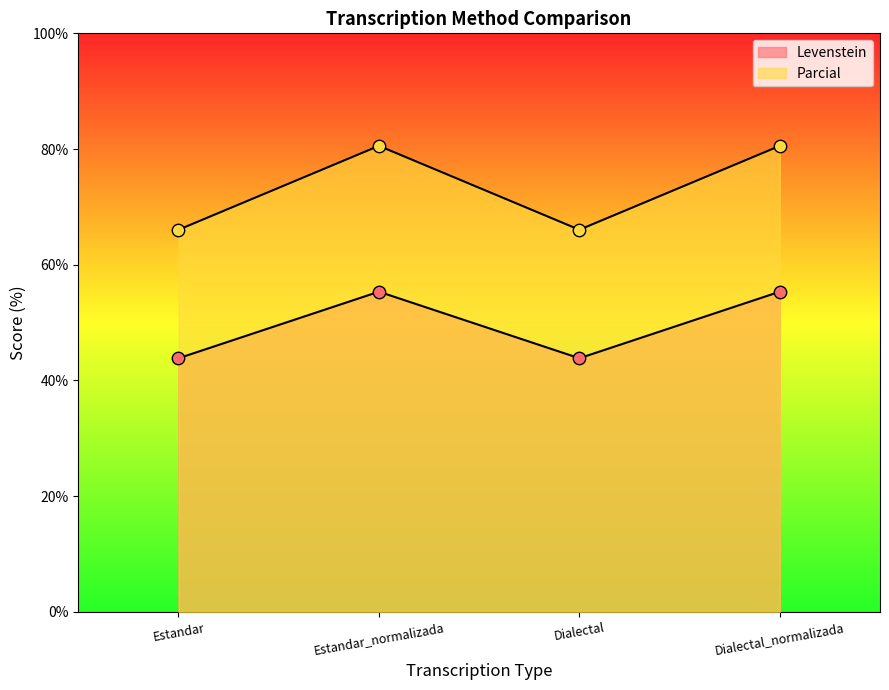

Which series reaches the maximum Y coordinate?

Parcial